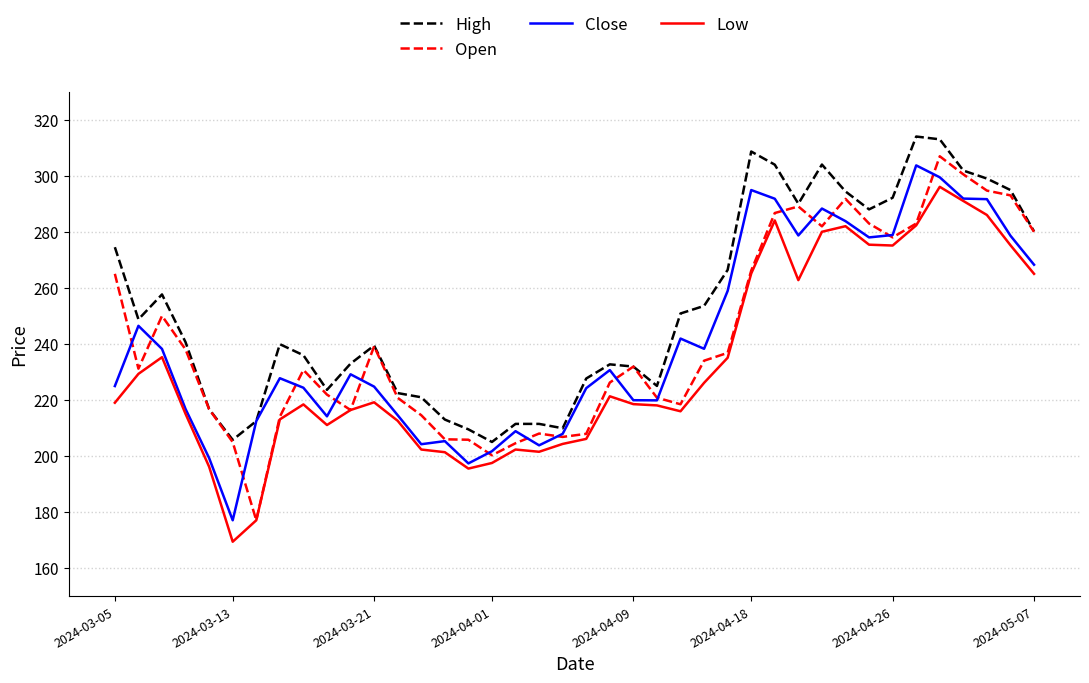

What is the minimum value for Low?

169.4